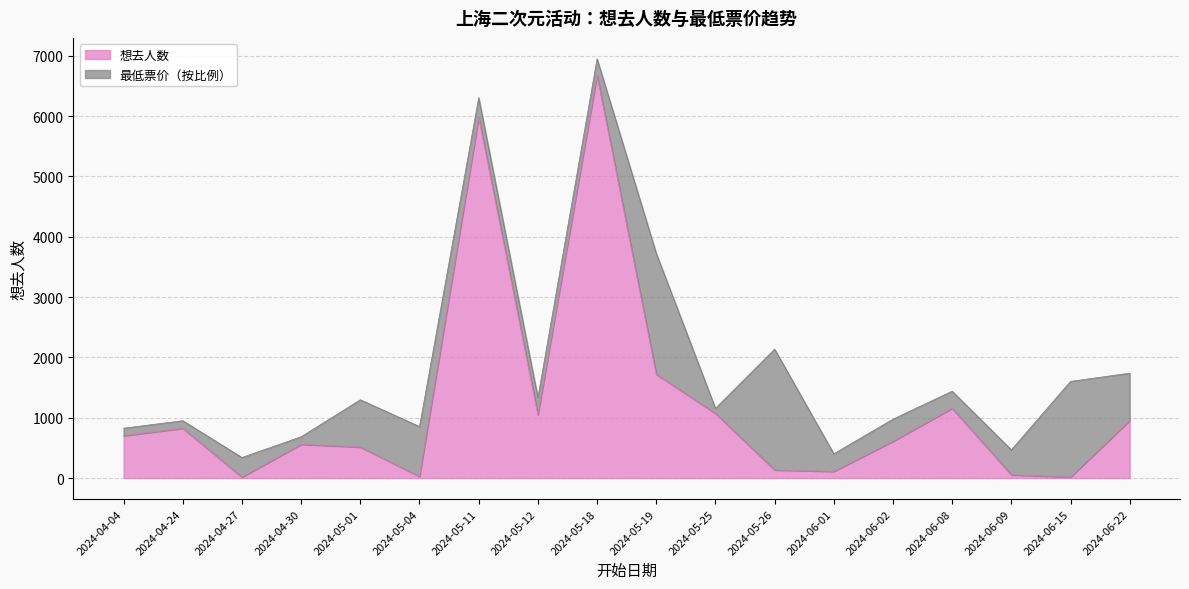

At which category does the chart reach its peak across all series?

2024-05-18